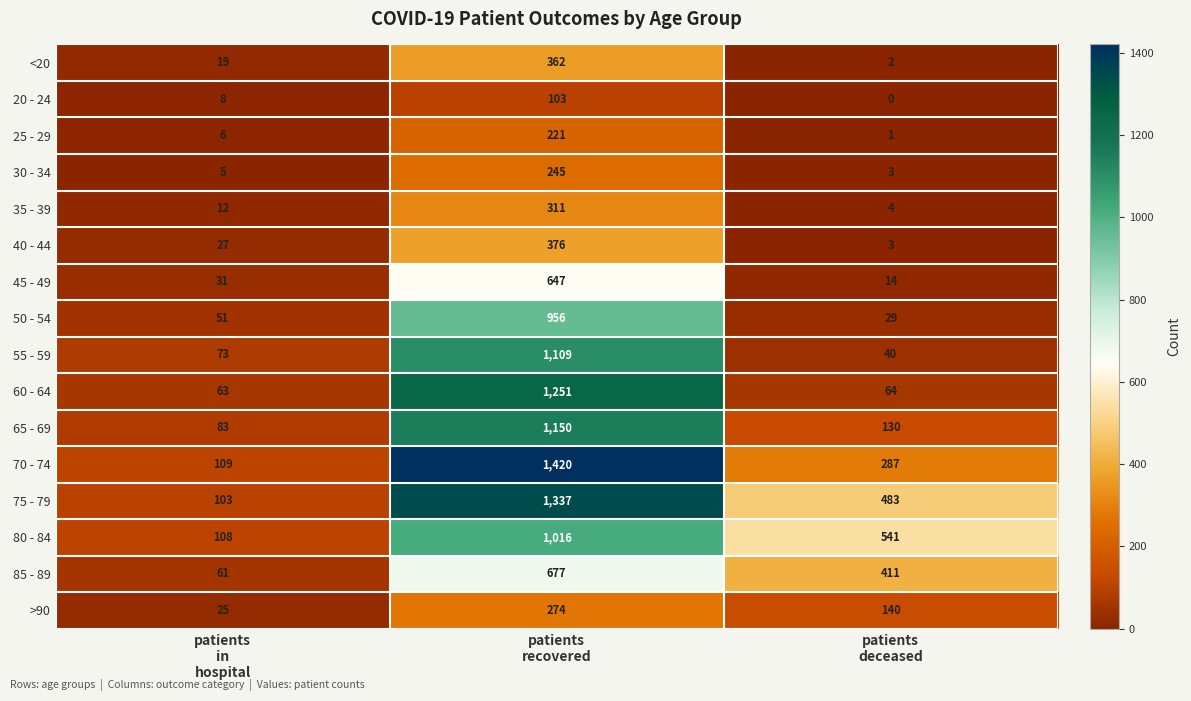

What is the sum of all 70 - 74 values?

1816